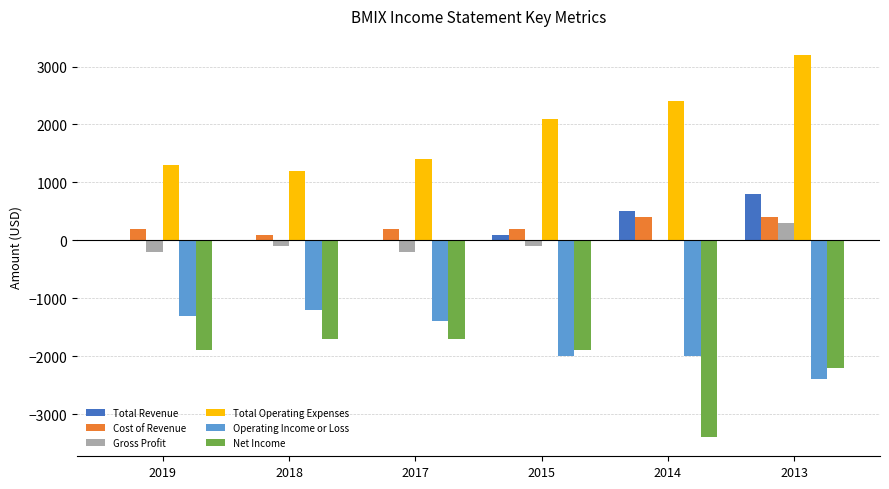

Is the value of Total Revenue at 2017 greater than the value of Total Operating Expenses at 2014?

No